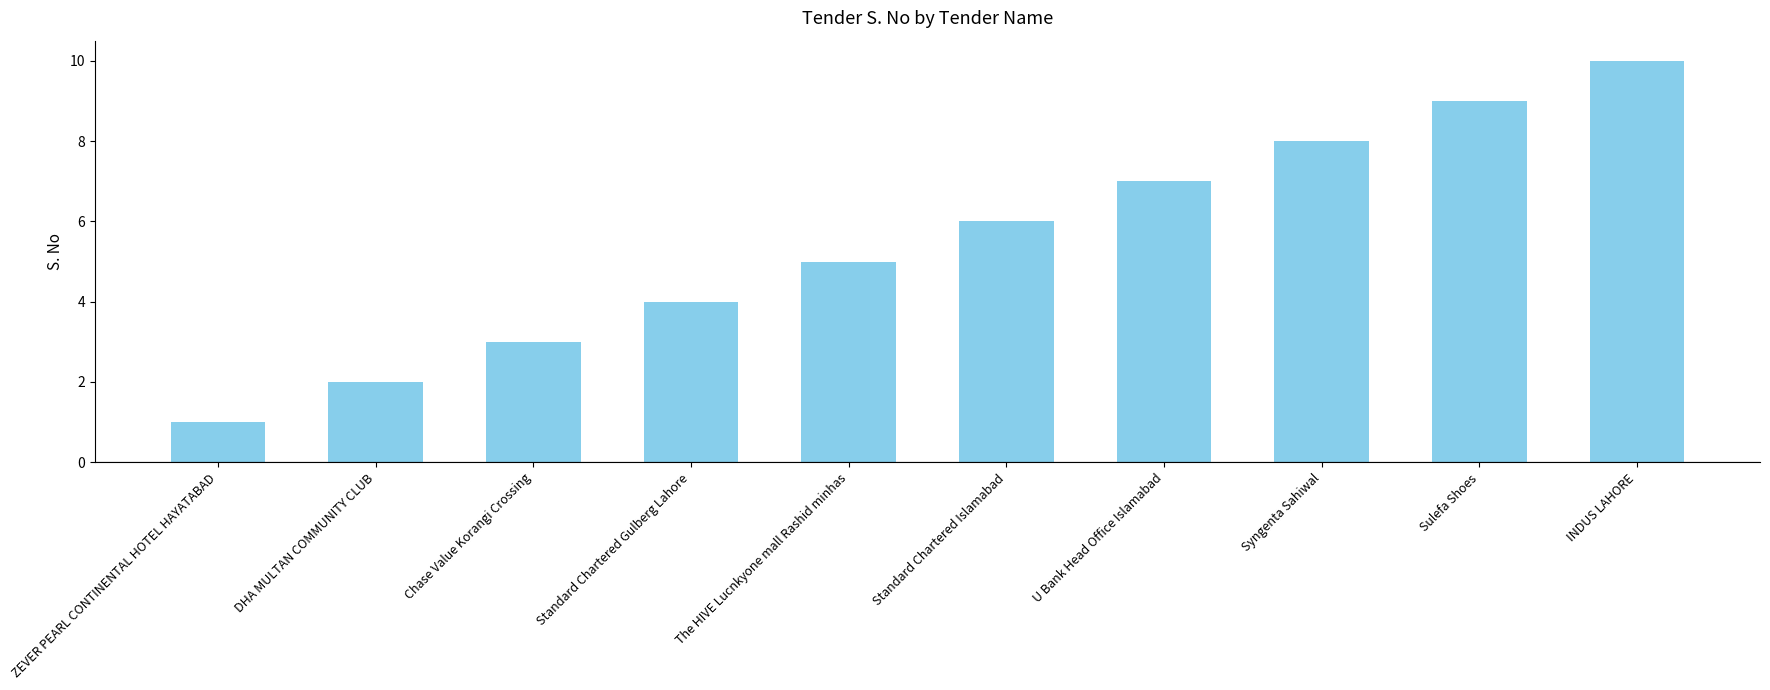

Does the chart contain any negative values?

No